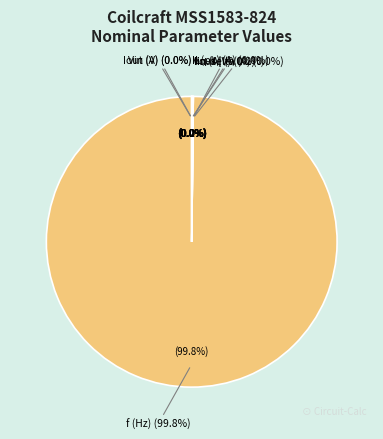

True or false: Iout (A) accounts for 8% of the total.

False